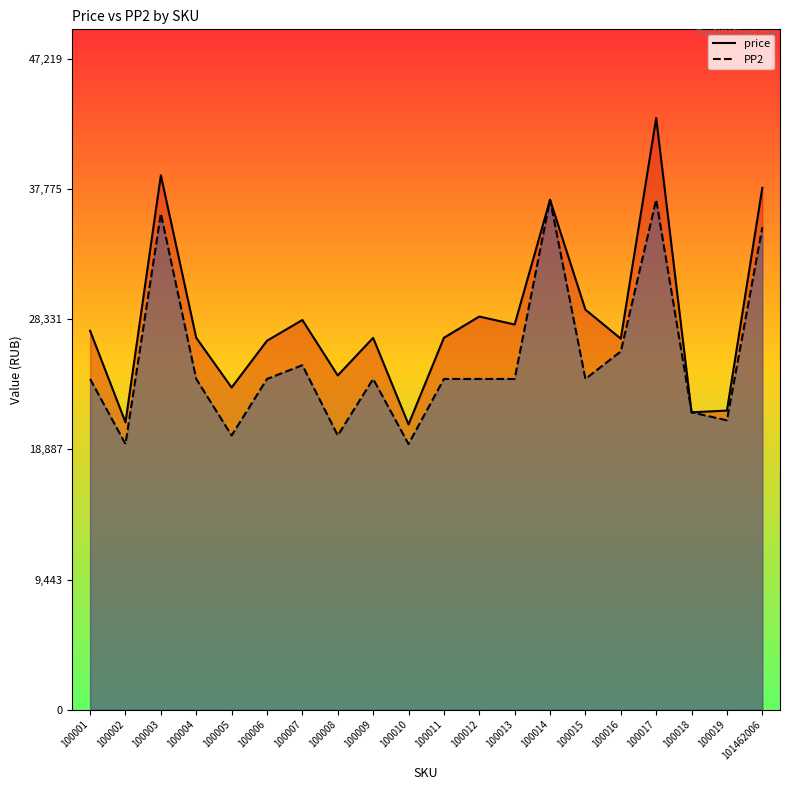

What are all the series names shown in the legend?

price, PP2